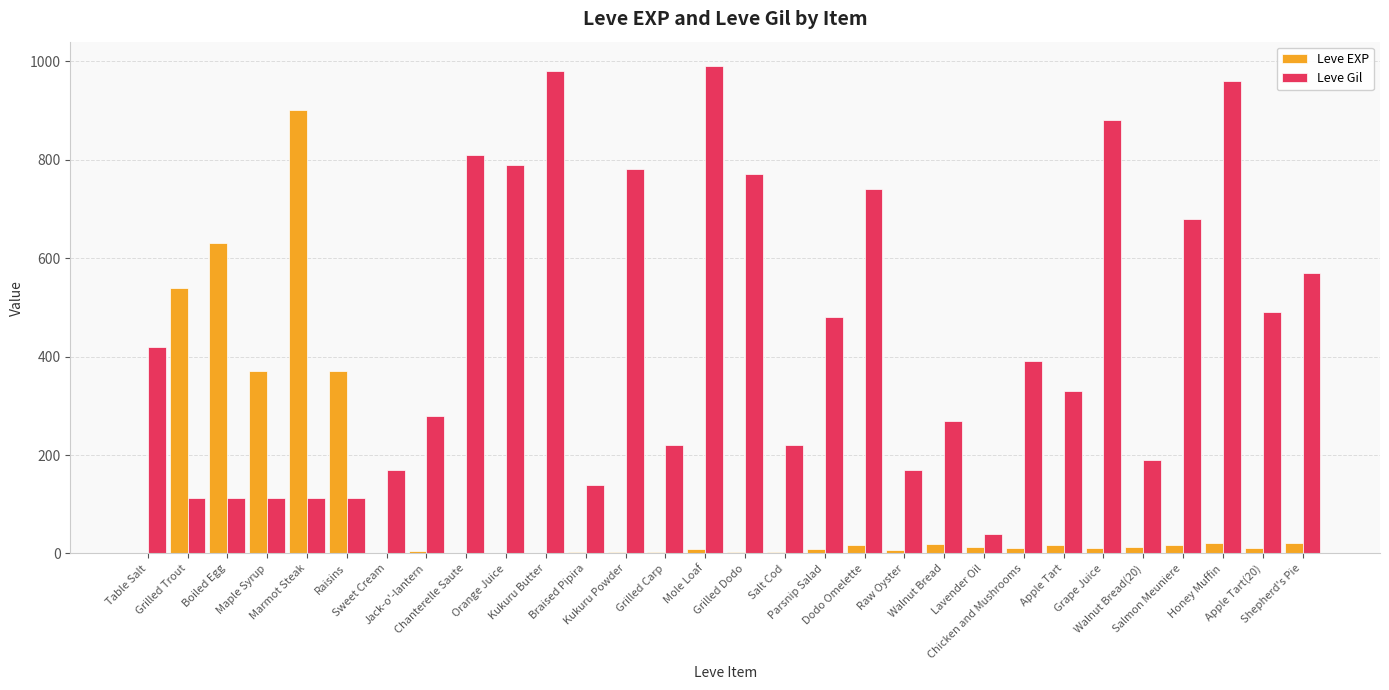

Which series has the largest total across all categories?

Leve Gil